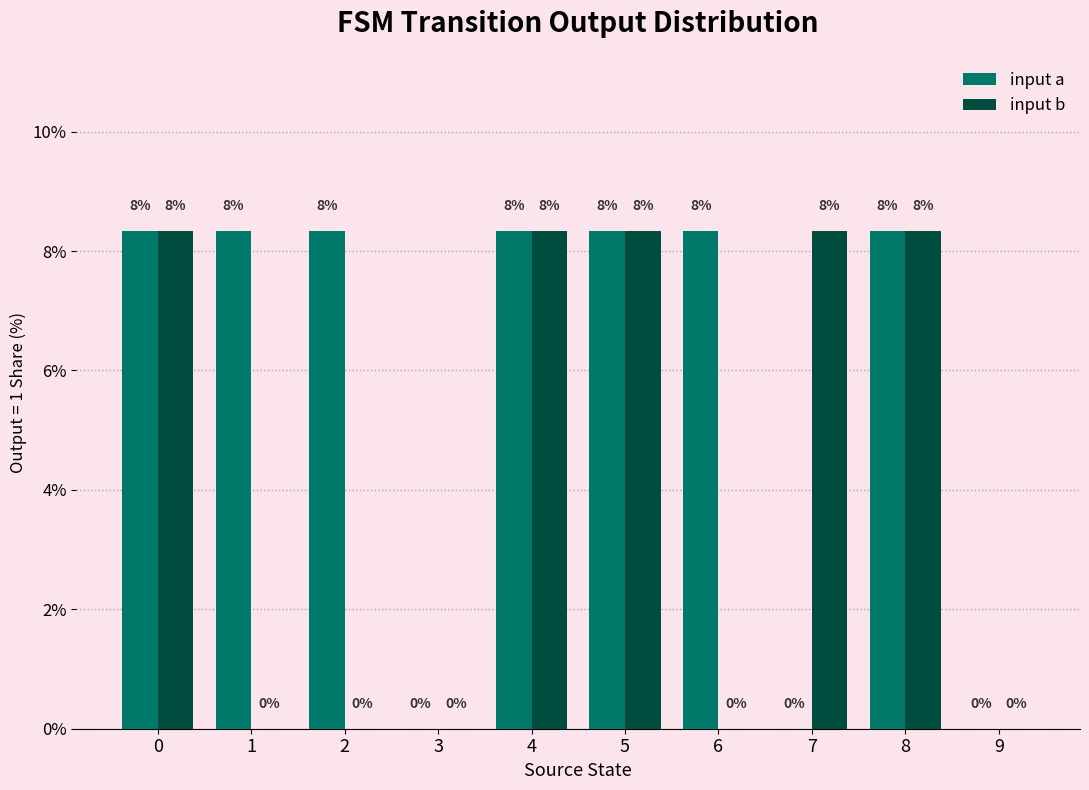

Are the bars horizontal?

No